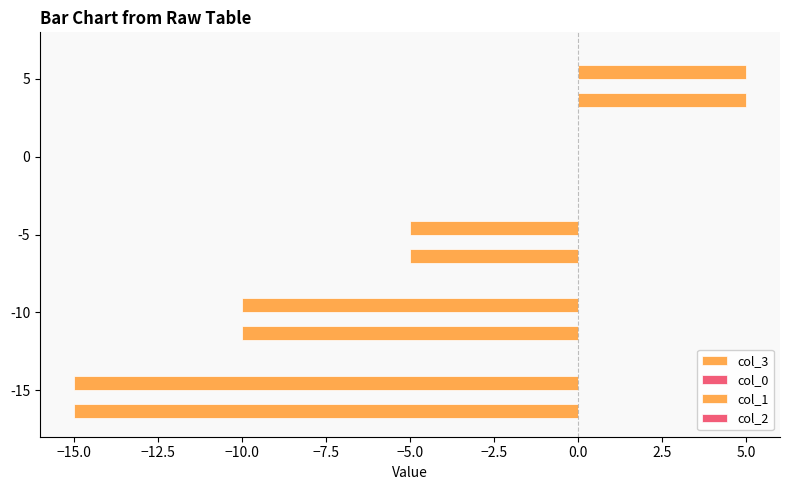

Reading right to left, what are all the values shown in this chart?

col_3: 5.0	0.0	-5.0	-10.0	-15.0
col_0: 0.2	0.2	0.2	0.2	0.2
col_1: 5.0	0.0	-5.0	-10.0	-15.0
col_2: 0.2	0.2	0.2	0.2	0.2